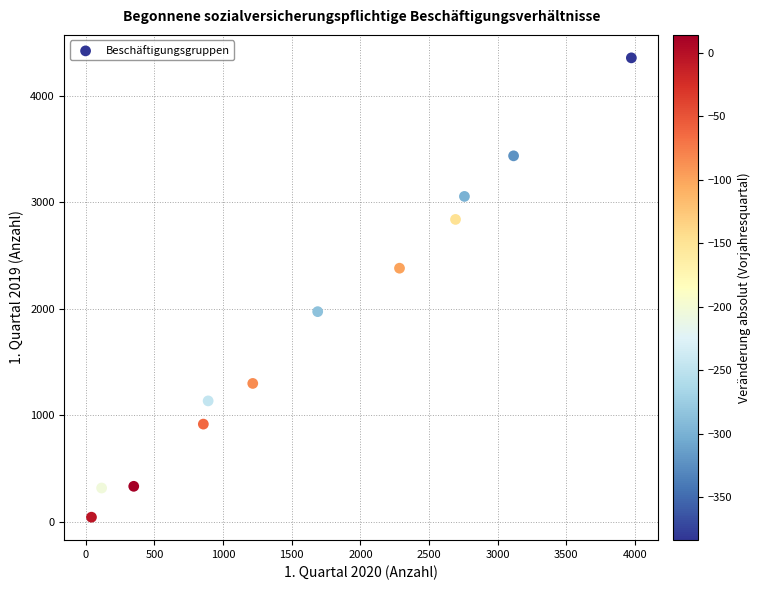

What is the range of Y values (max minus min)?

4313